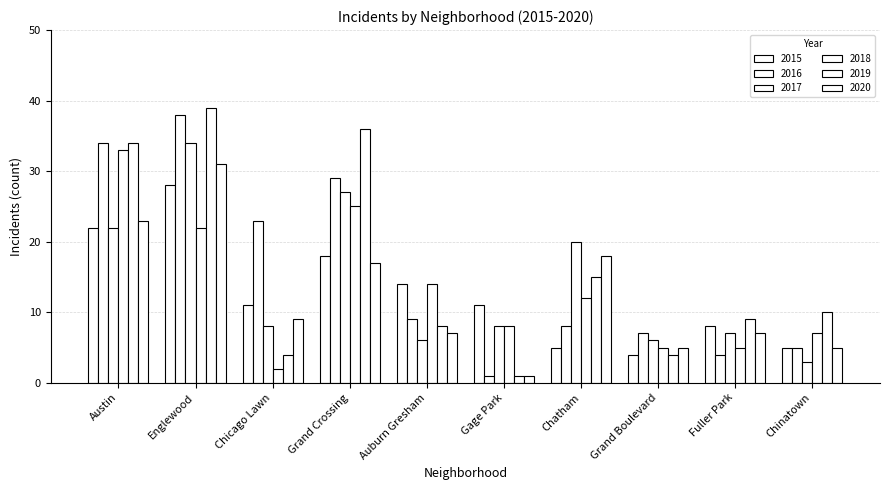

What is the maximum value for 2015?

28